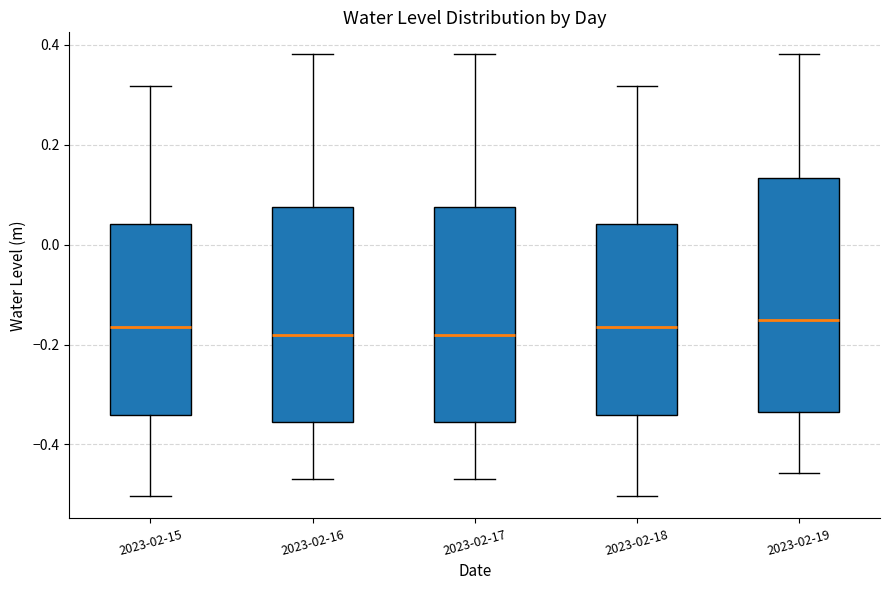

Reading left to right, read every box against the y-axis: the position of its median line, the range the box covers, and the ends of its whiskers. The values are not printed on the chart, so give them approximately, as read against the axis.

2023-02-15: median -0.16, box -0.34 to 0.04, whiskers -0.50 to 0.32
2023-02-16: median -0.18, box -0.36 to 0.08, whiskers -0.46 to 0.38
2023-02-17: median -0.18, box -0.36 to 0.08, whiskers -0.46 to 0.38
2023-02-18: median -0.16, box -0.34 to 0.04, whiskers -0.50 to 0.32
2023-02-19: median -0.16, box -0.34 to 0.14, whiskers -0.46 to 0.38